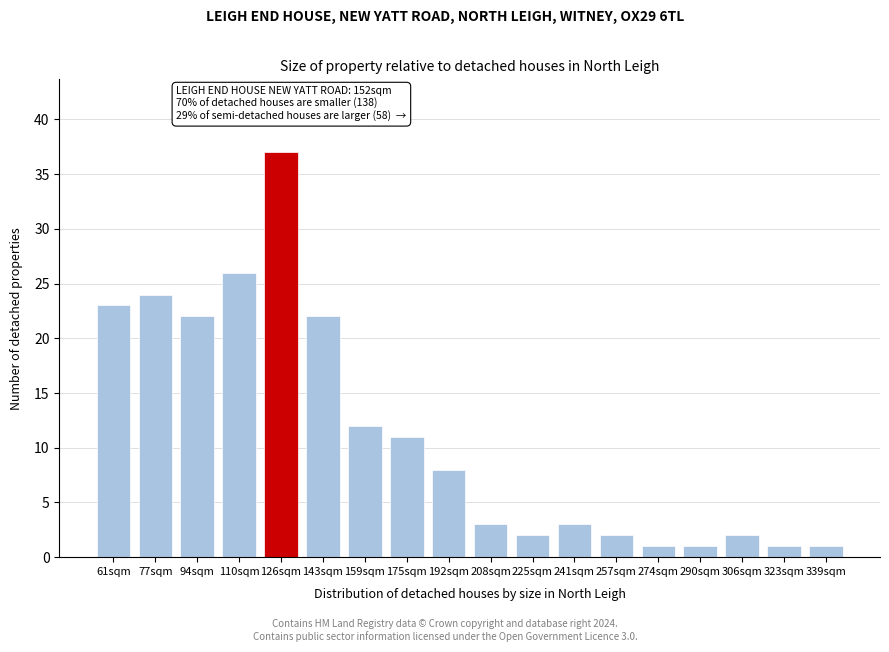

Reading left to right, extract all data points from this chart.

61sqm=23	77sqm=24	94sqm=22	110sqm=26	126sqm=37	143sqm=22	159sqm=12	175sqm=11	192sqm=8	208sqm=3	225sqm=2	241sqm=3	257sqm=2	274sqm=1	290sqm=1	306sqm=2	323sqm=1	339sqm=1